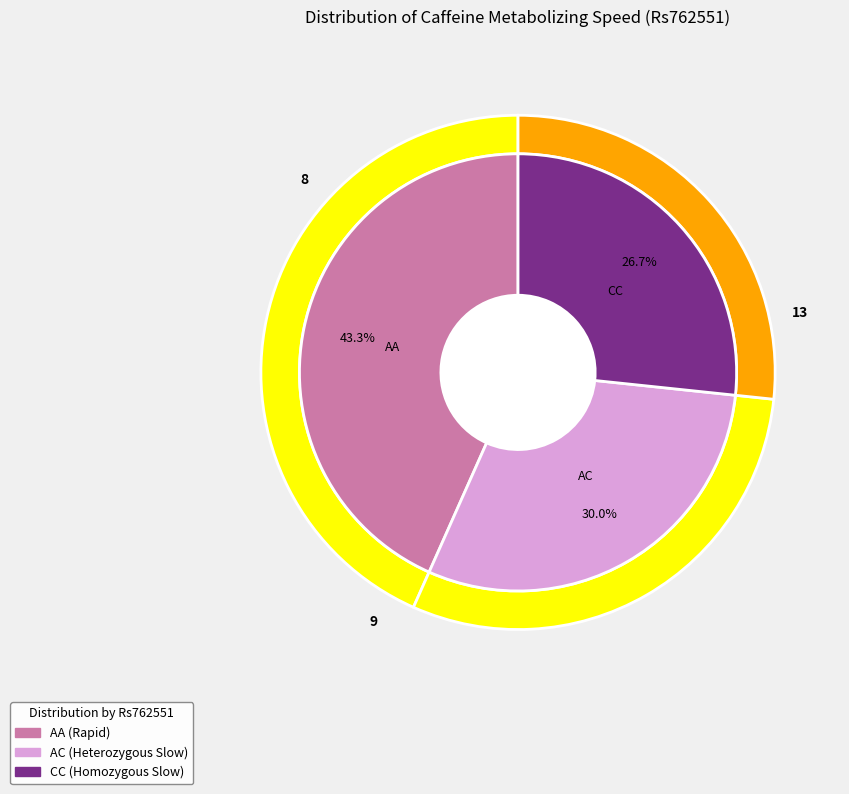

Is it true that CC is 33% of the pie?

False